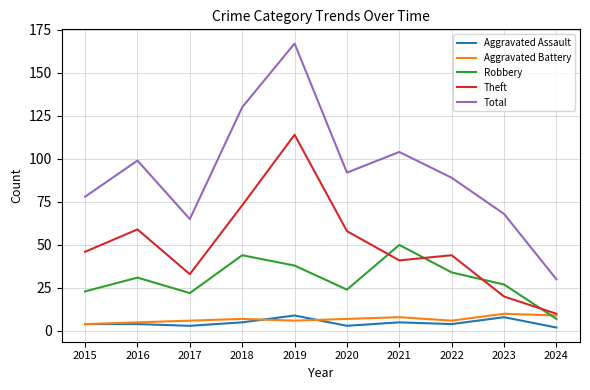

Which series has the largest range (max minus min)?

Total